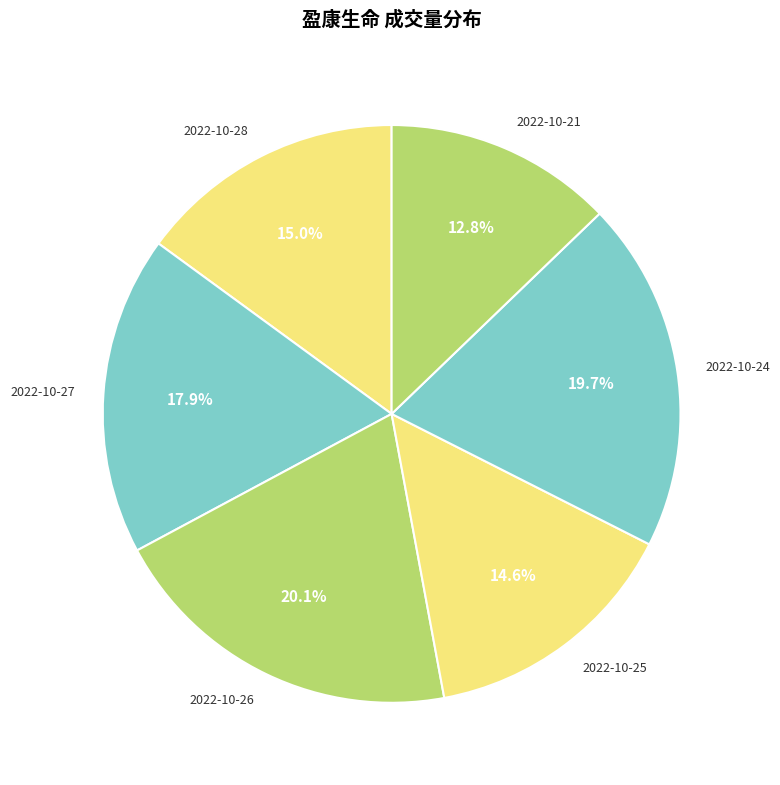

What is the ratio of the value at 2022-10-26 to the value at 2022-10-24?

1.0